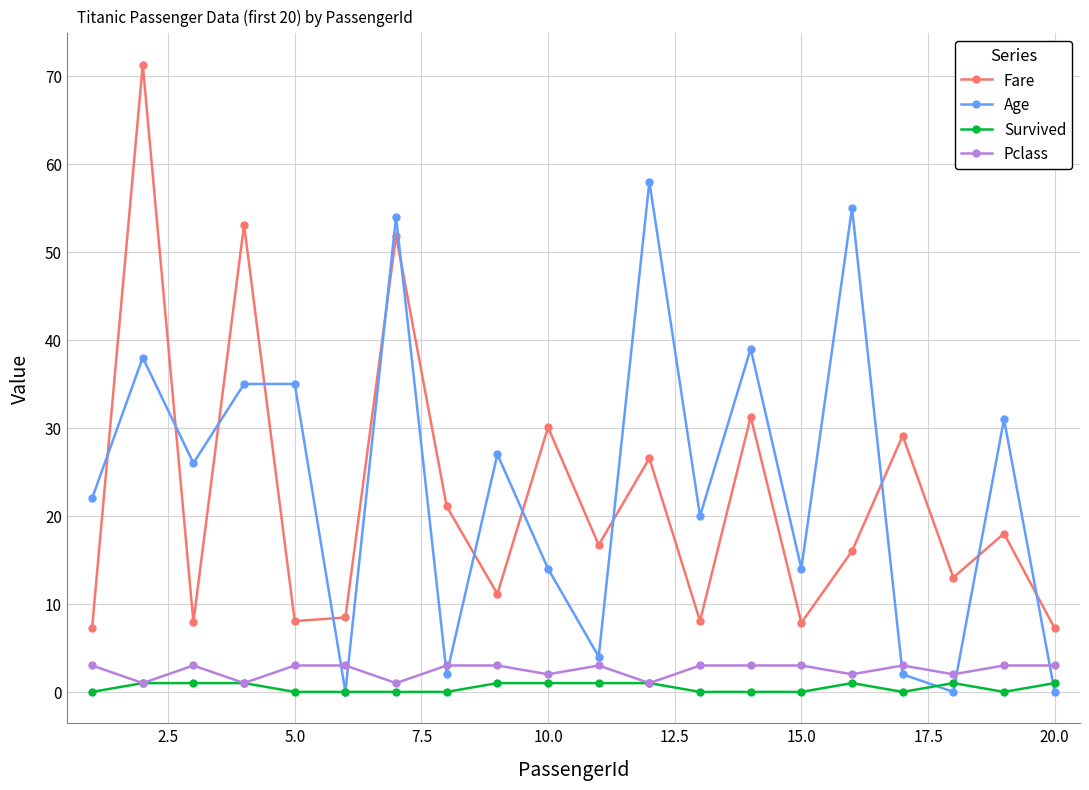

True or false: Survived and Fare intersect in this chart.

False